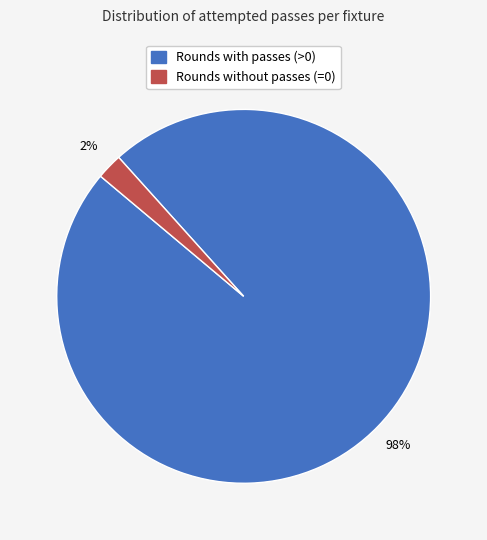

To the nearest percent, what is the average slice percentage?

50%